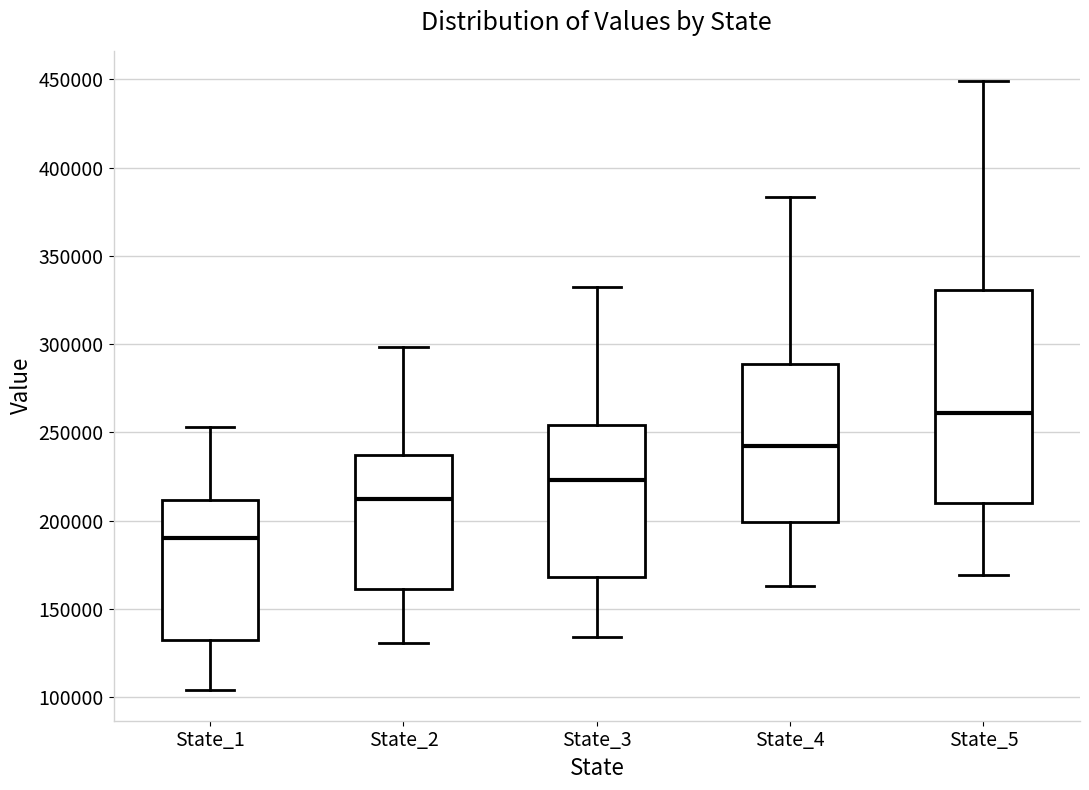

Reading left to right, read every box against the y-axis: the position of its median line, the range the box covers, and the ends of its whiskers. The values are not printed on the chart, so give them approximately, as read against the axis.

State_1: median 190000, box 130000 to 210000, whiskers 105000 to 255000
State_2: median 215000, box 160000 to 235000, whiskers 130000 to 300000
State_3: median 225000, box 170000 to 255000, whiskers 135000 to 330000
State_4: median 240000, box 200000 to 290000, whiskers 165000 to 385000
State_5: median 260000, box 210000 to 330000, whiskers 170000 to 450000